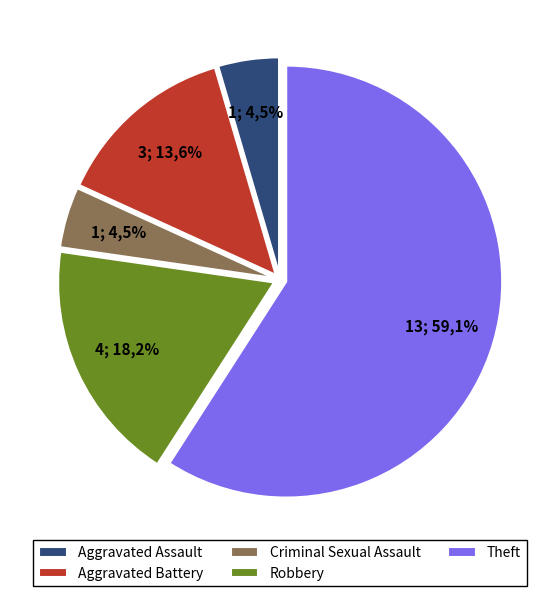

To the nearest percent, what portion does Aggravated Assault represent?

5%